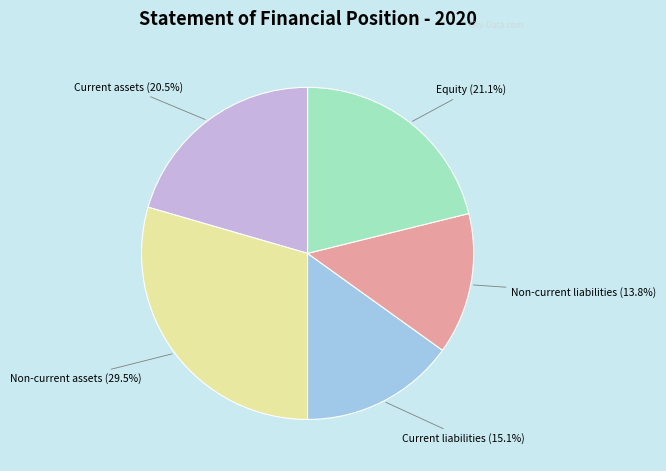

Which slice is the largest?

Non-current assets